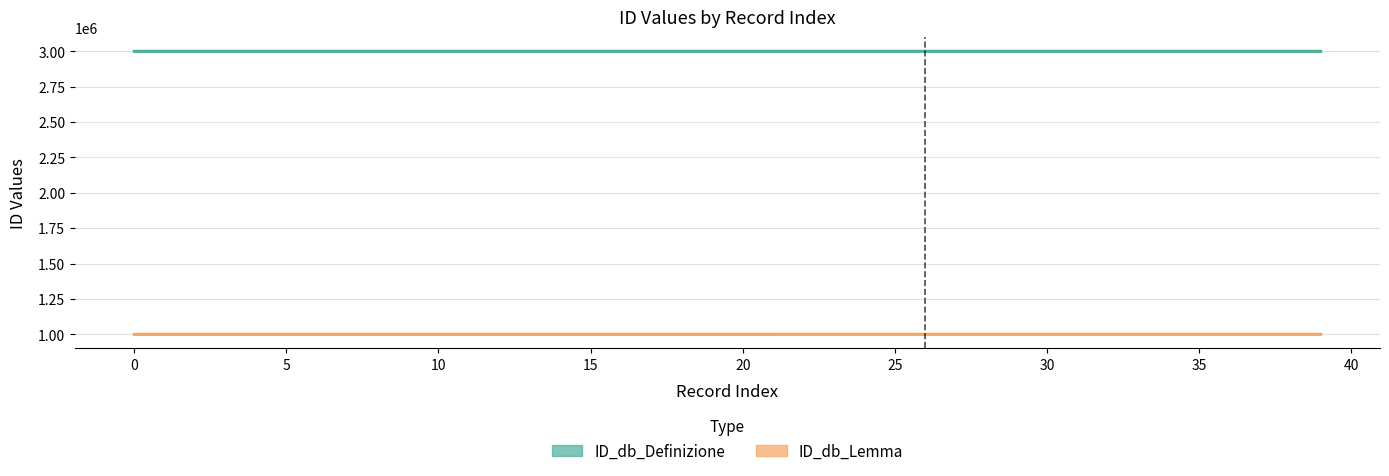

At how many categories does at least one series exceed 1915778?

40